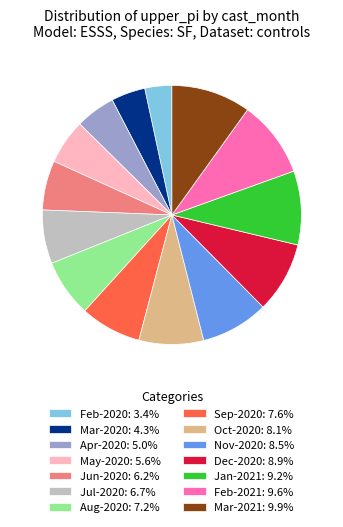

What is the ratio of the value at Jul-2020: 6.7% to the value at Jun-2020: 6.2%?

1.1